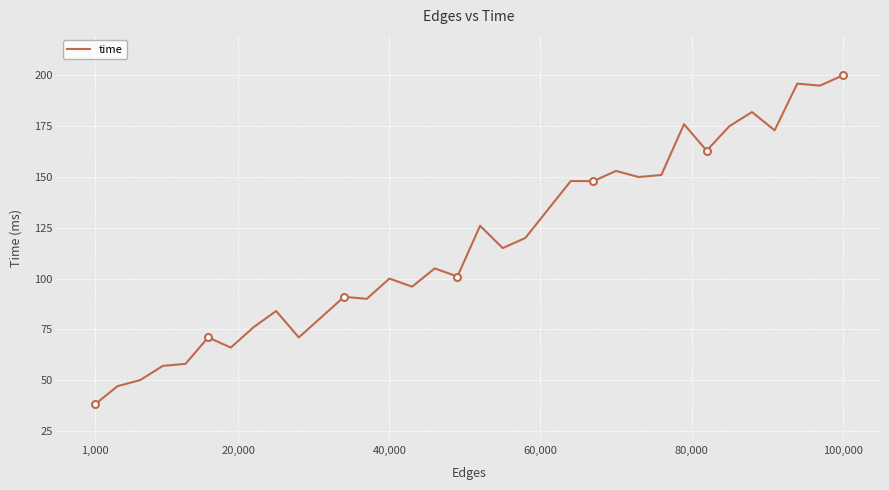

True or false: time has a value of 152 at 40,000.

False